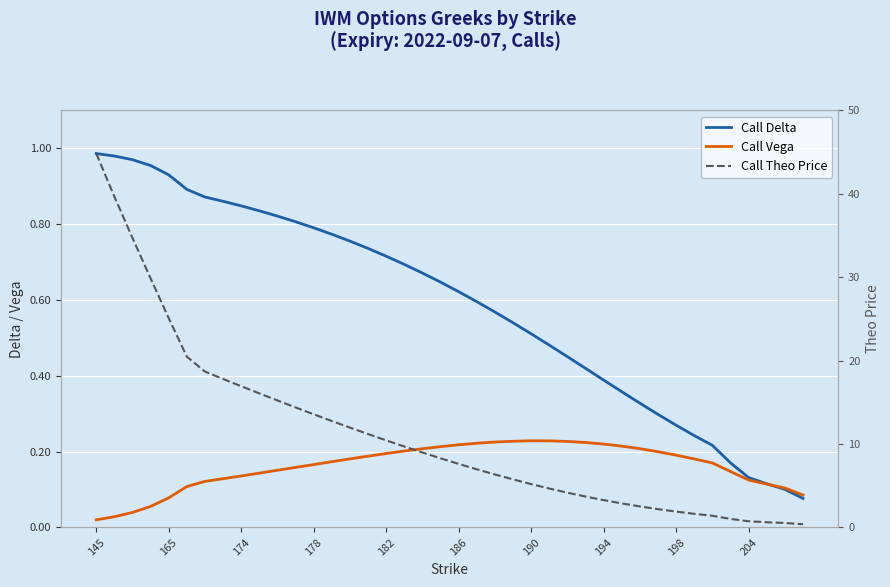

How many series are shown in this chart?

3